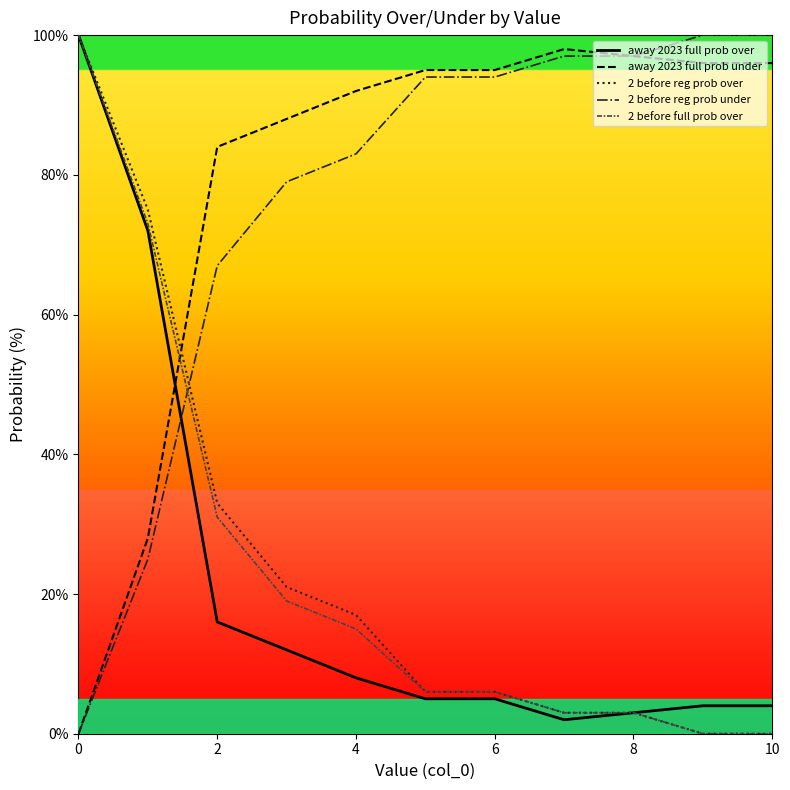

What is the maximum value for 2 before reg prob under?

100